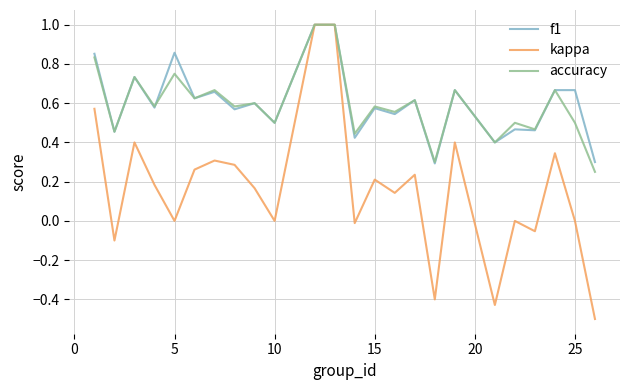

What is the smallest value displayed?

-0.5